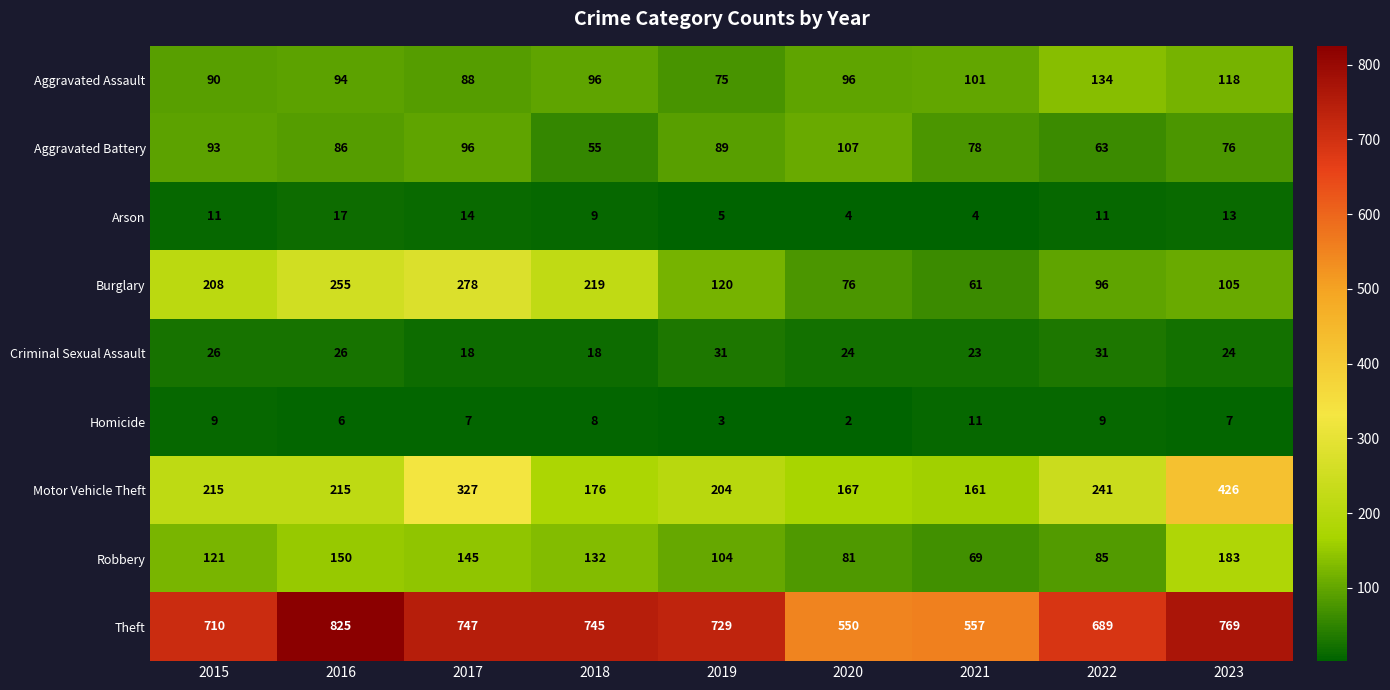

At which category is the sum across all series the highest?

2023